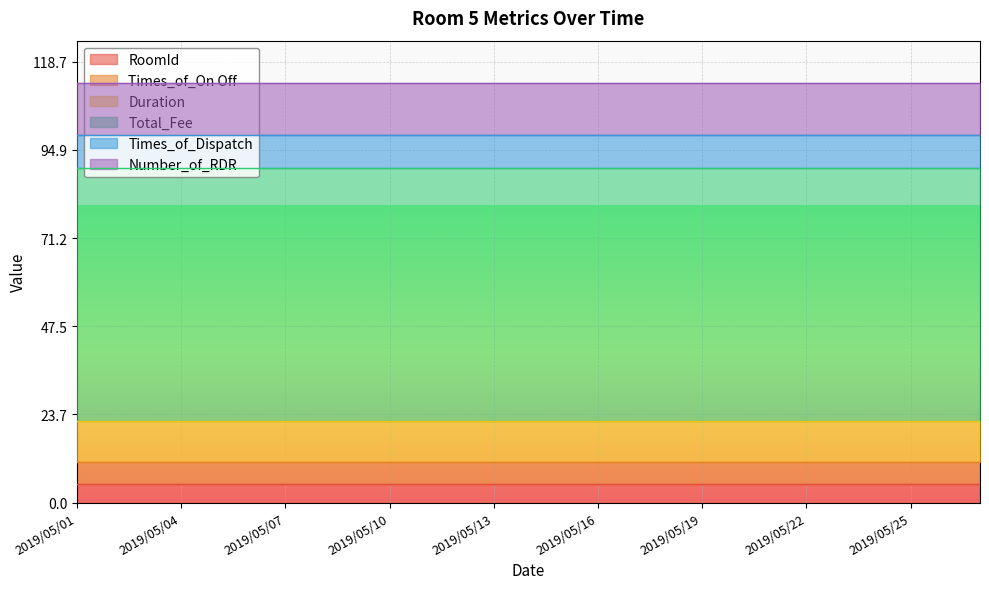

Which series has the largest range (max minus min)?

RoomId